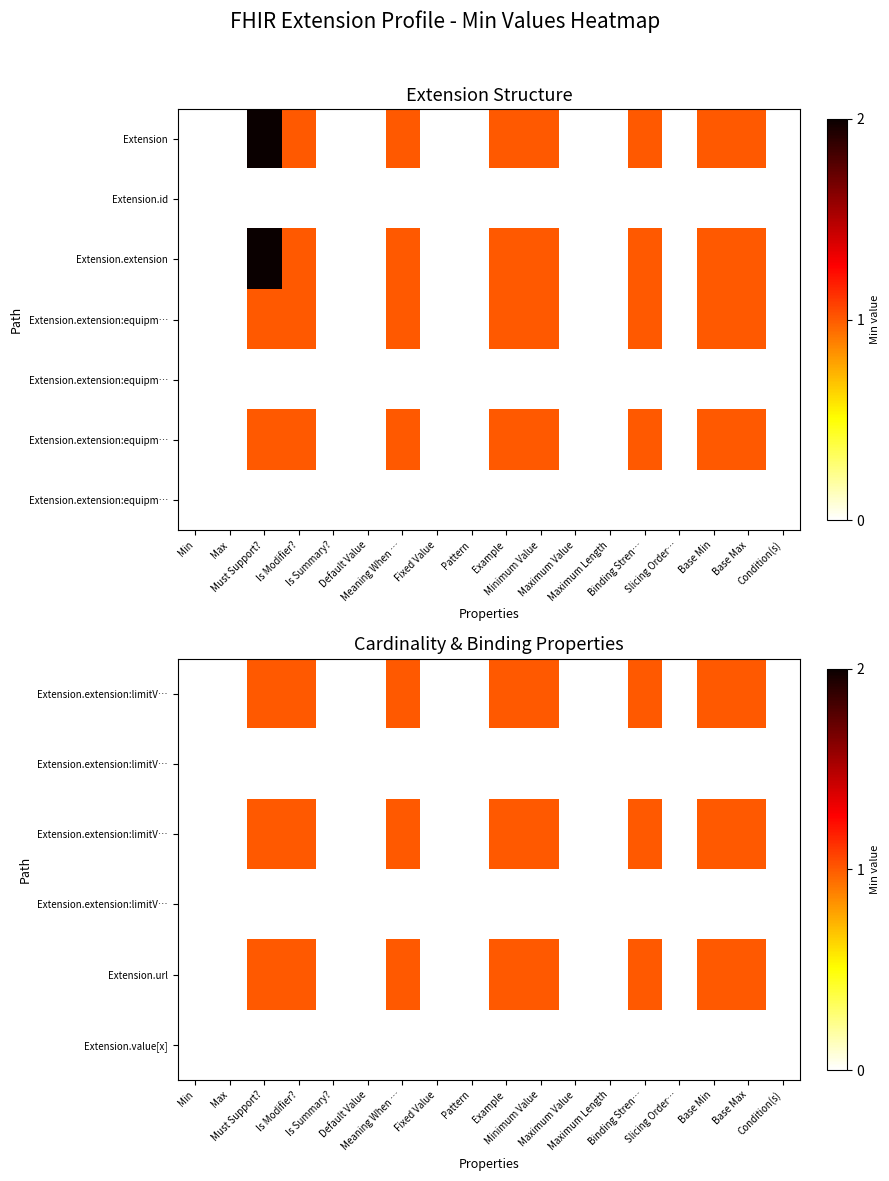

At how many categories does at least one series exceed 0?

8